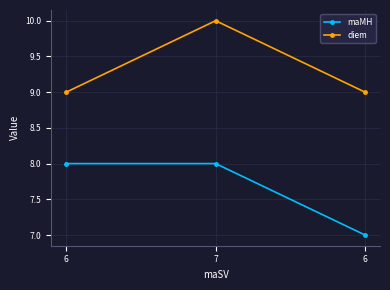

Reading left to right, extract all data points from this chart.

maMH: 6=8	7=8	6=7
diem: 6=9	7=10	6=9